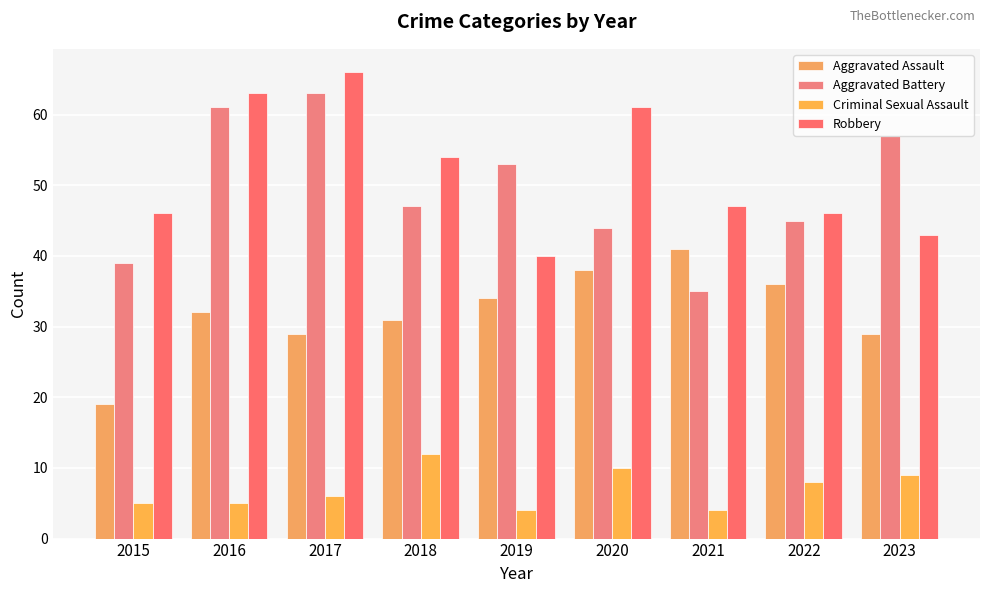

Count the number of categories in the chart.

9